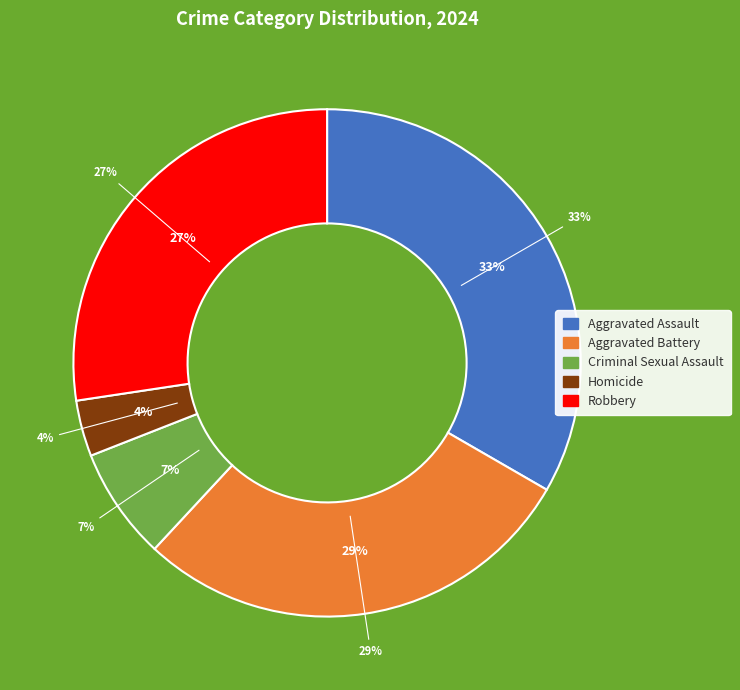

How many slices are in this pie chart?

5